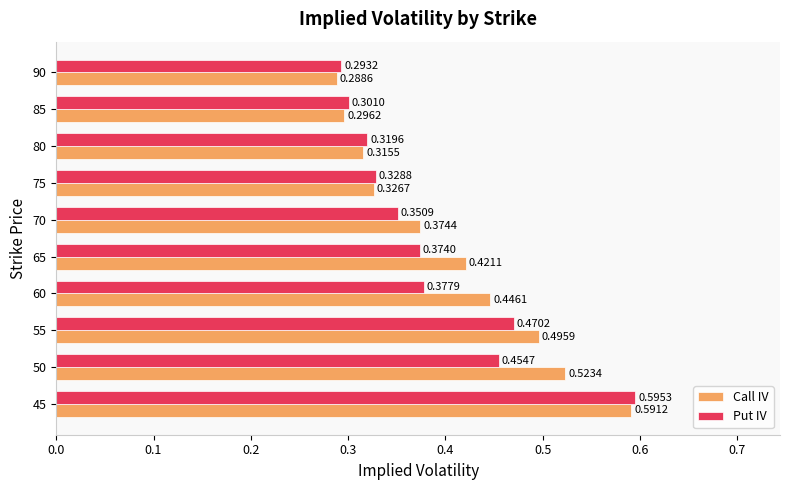

What is the sum of all Put IV values?

3.9